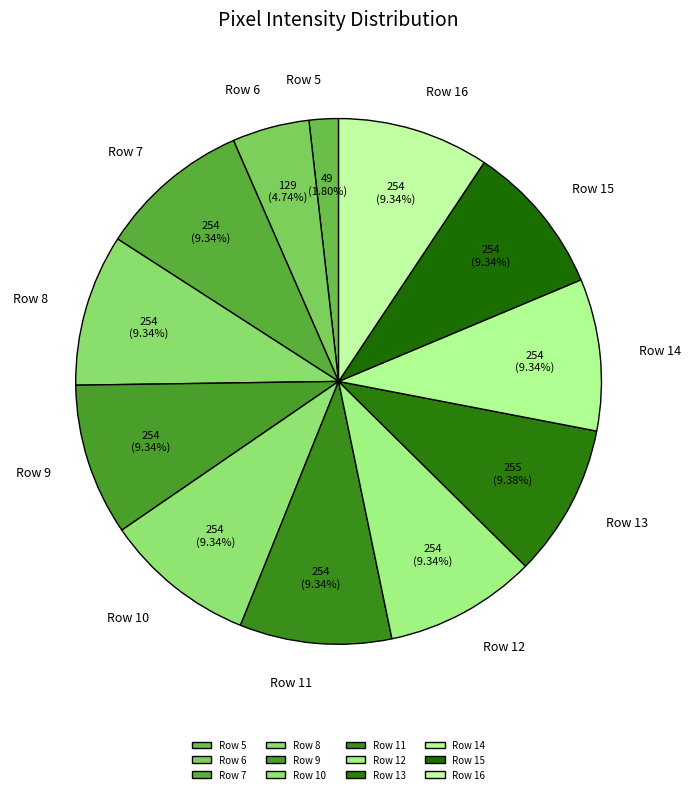

Do Row 9 and Row 12 together represent more than half of the pie?

No